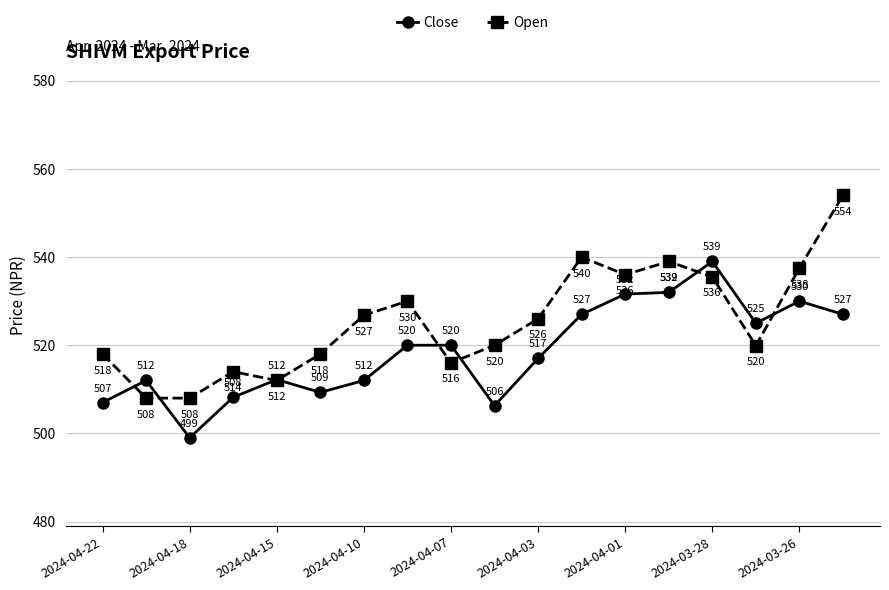

What is the difference between the maximum and second lowest values in the Open series?

46.0